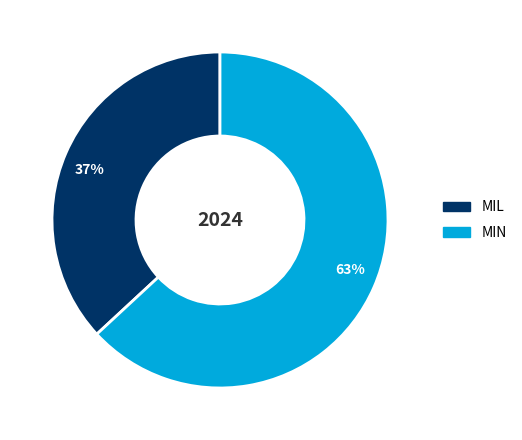

Is the sum of MIN and MIL greater than half?

Yes